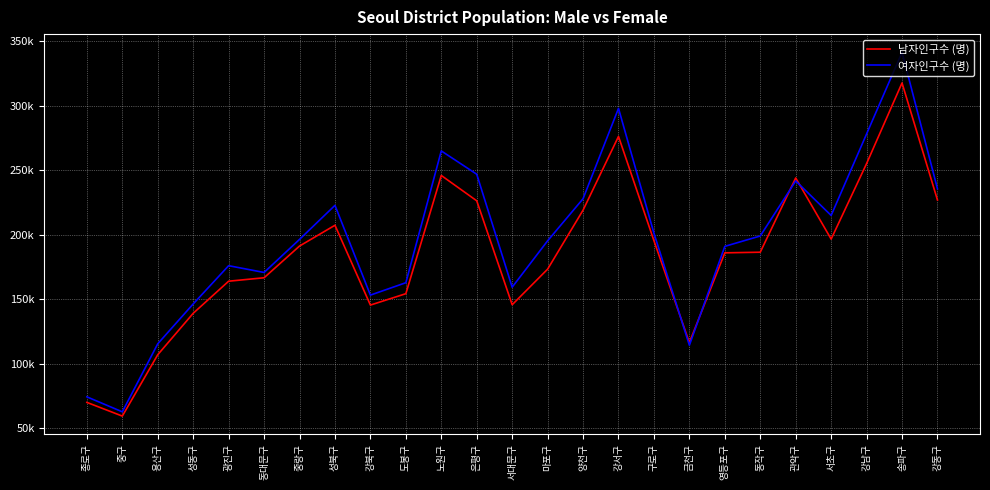

Which has a higher value, 광진구 or 성북구?

성북구